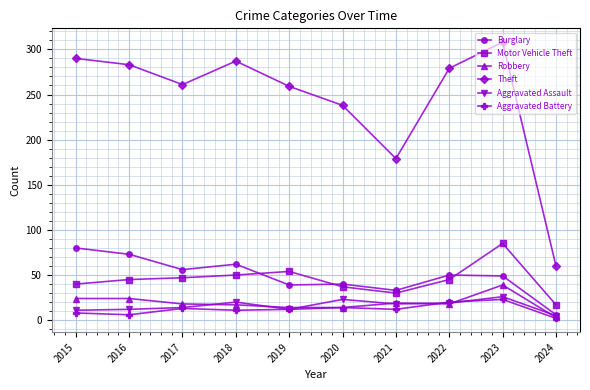

What is the value of the Motor Vehicle Theft point at the 9th from the left?

85